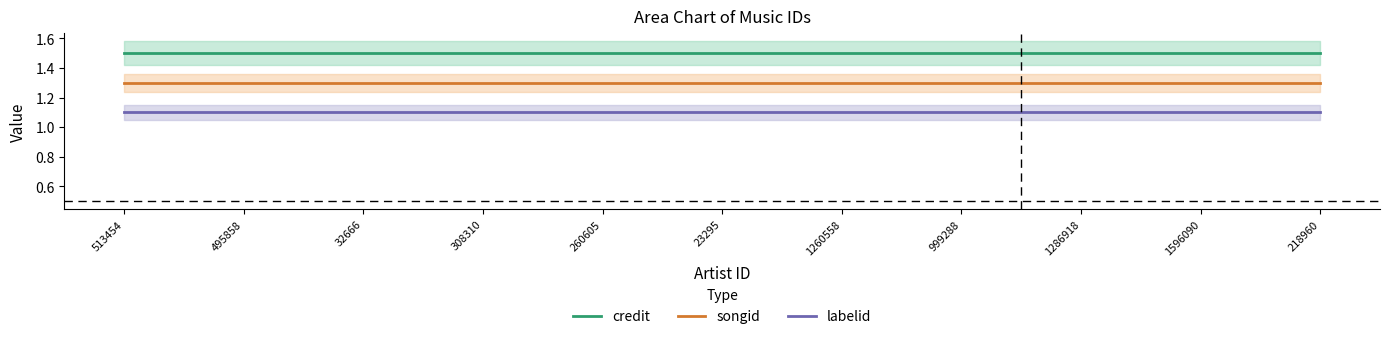

True or false: songid has a value of 0.9 at 32666.

False